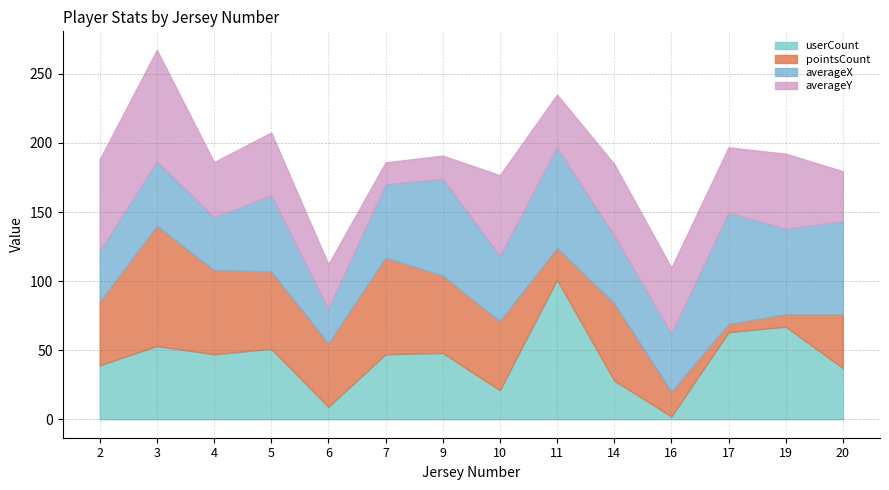

Between which two adjacent categories do userCount and averageY first intersect?

3 and 4